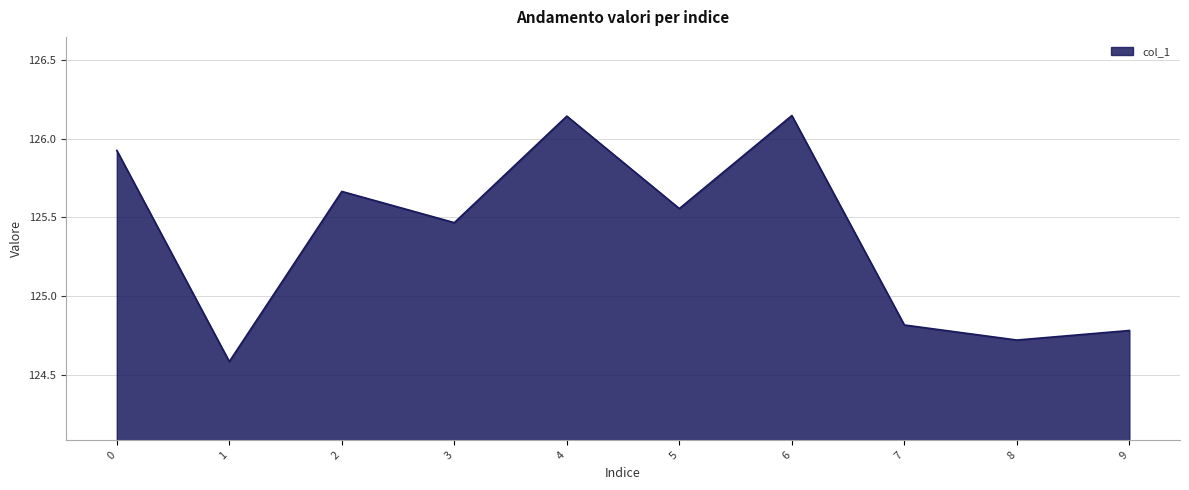

What is the sum of the values at 7 and 2?

250.5